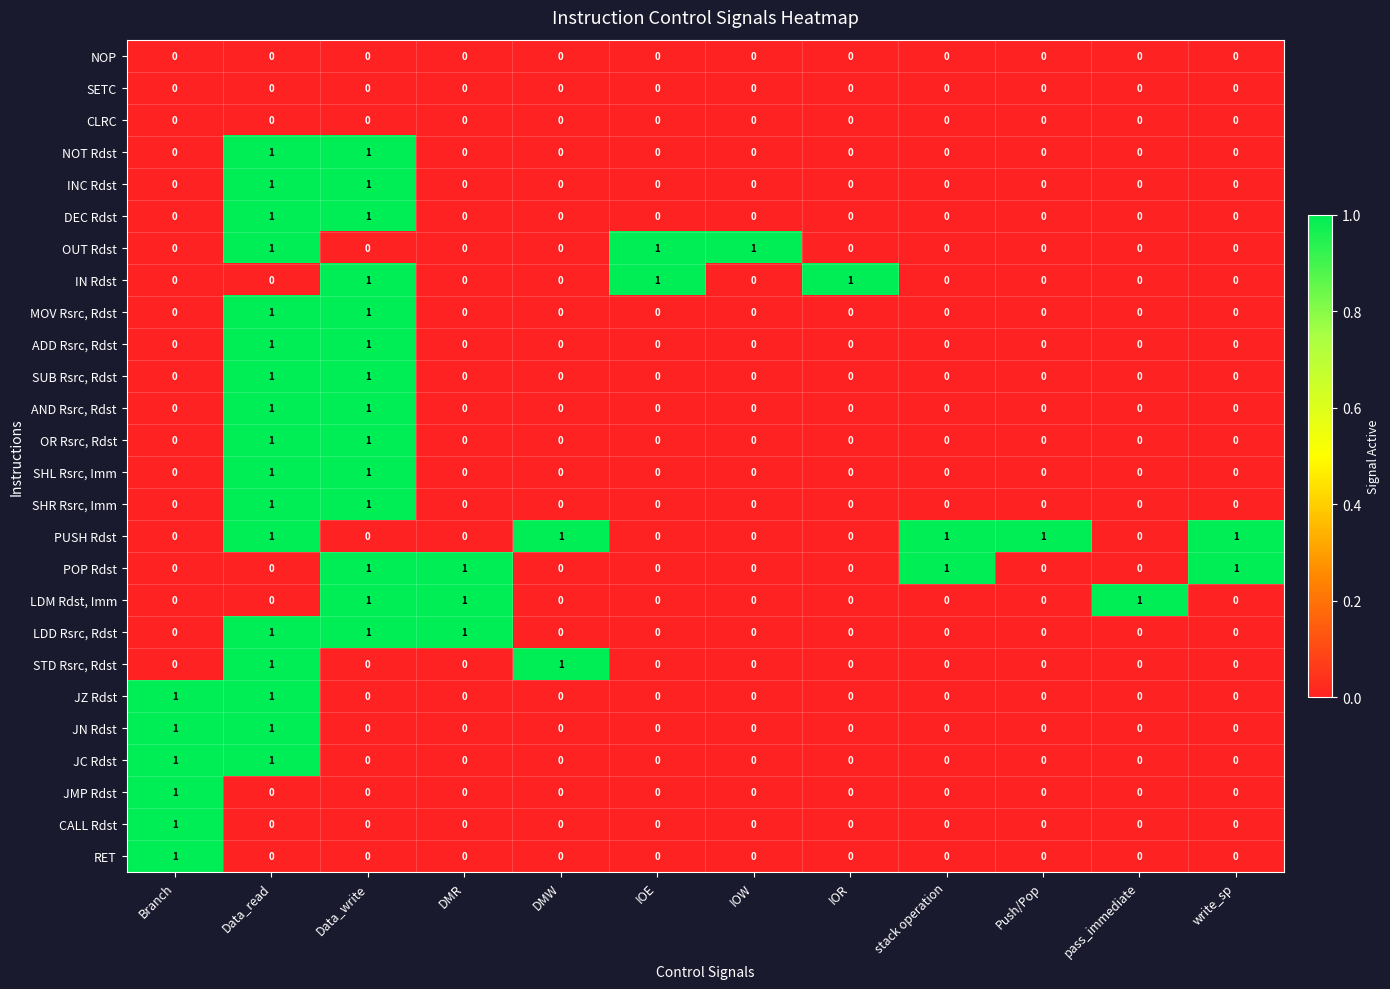

At how many categories does at least one series exceed 0?

12